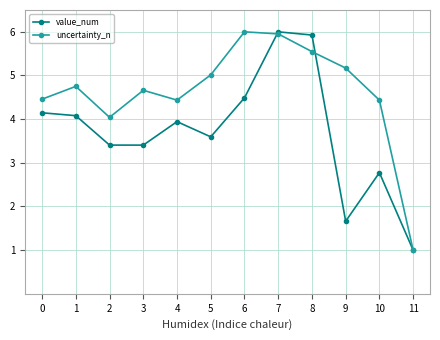

List the series in order of their overall mean, lowest first.

value_num, uncertainty_n